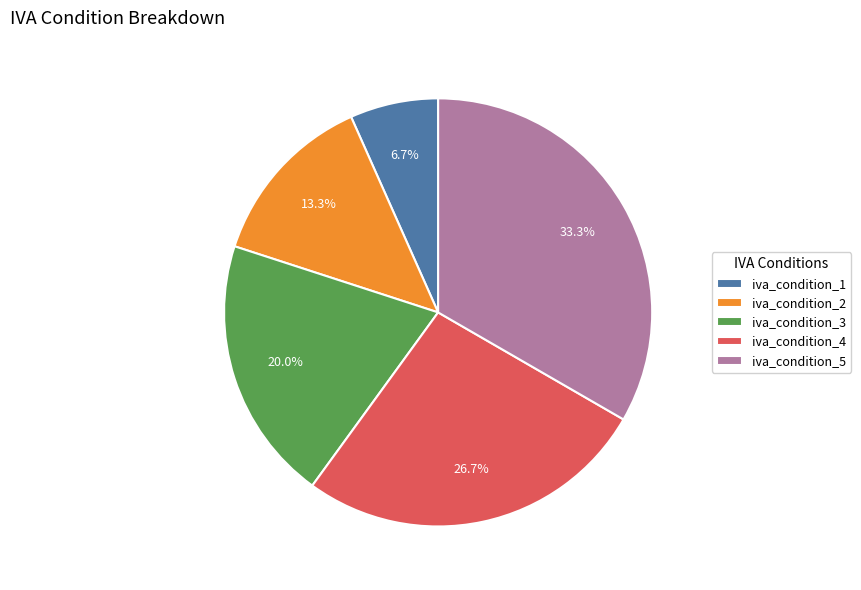

Do iva_condition_1 and iva_condition_4 together represent more than half of the pie?

No